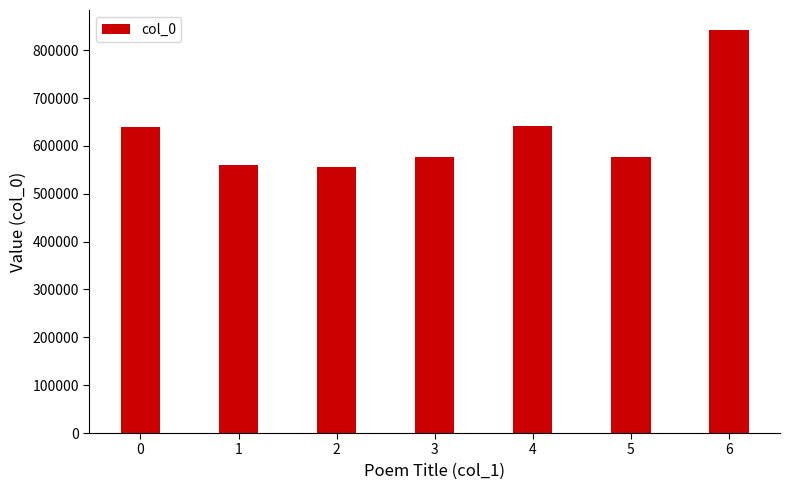

What is the value of the 2nd bar from the left?

560685